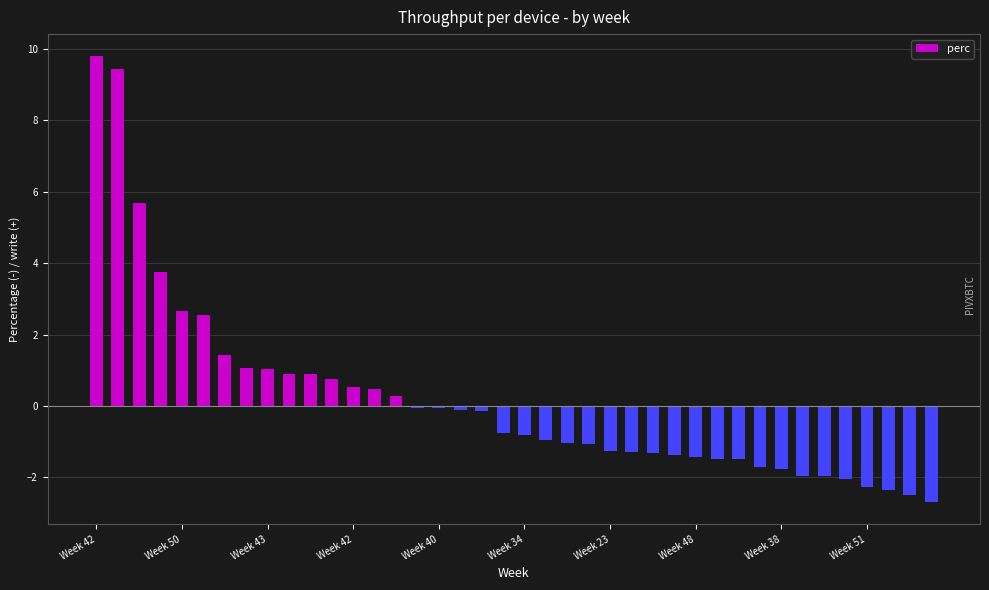

What is the value of the 20th bar from the left?

-0.7